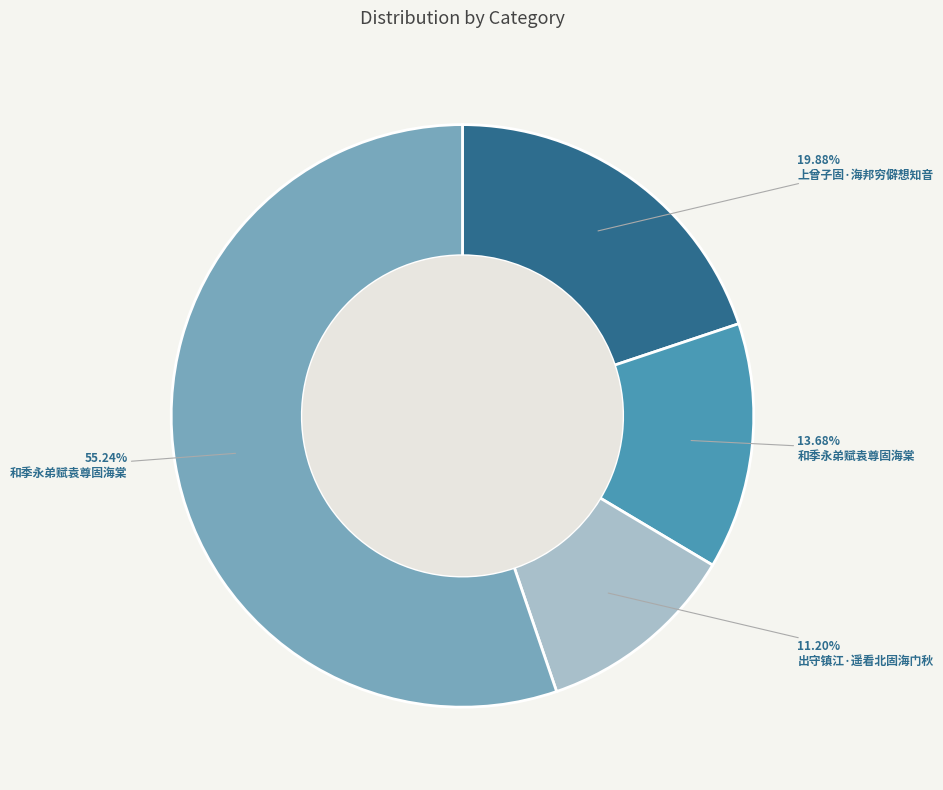

How many slices are in this pie chart?

4